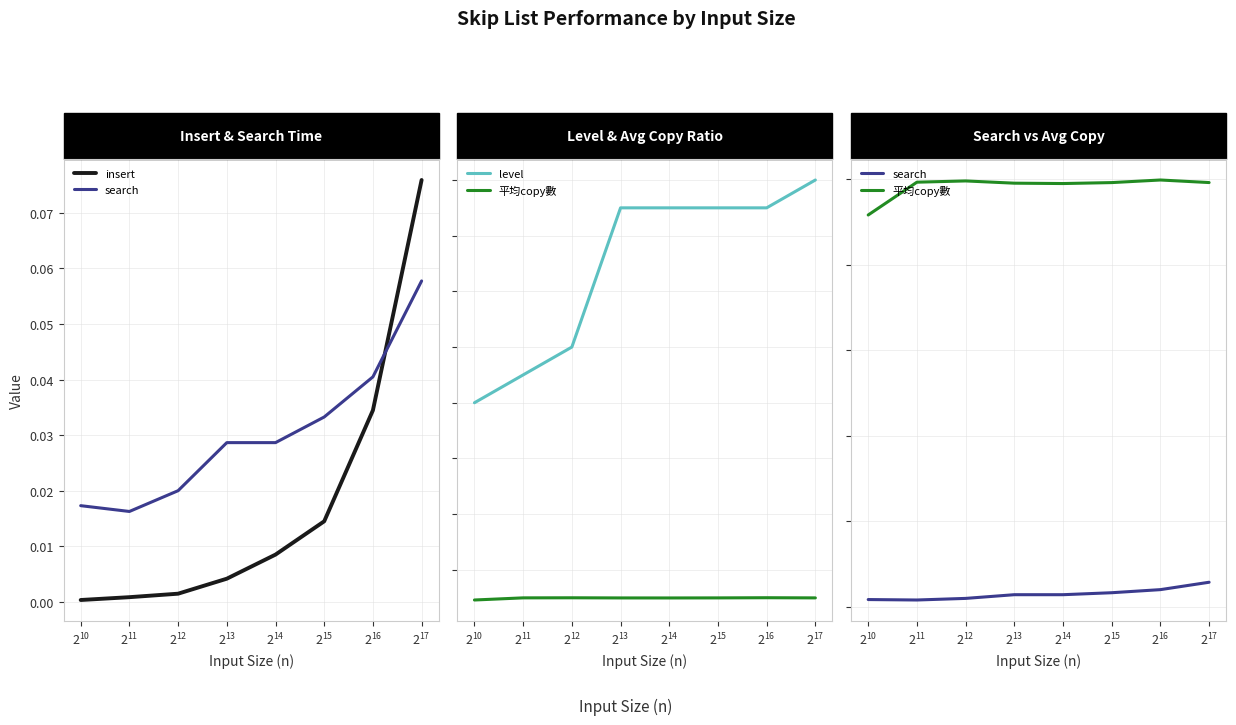

What is the total value across all series at $\mathdefault{2^{13}}$?

16.0